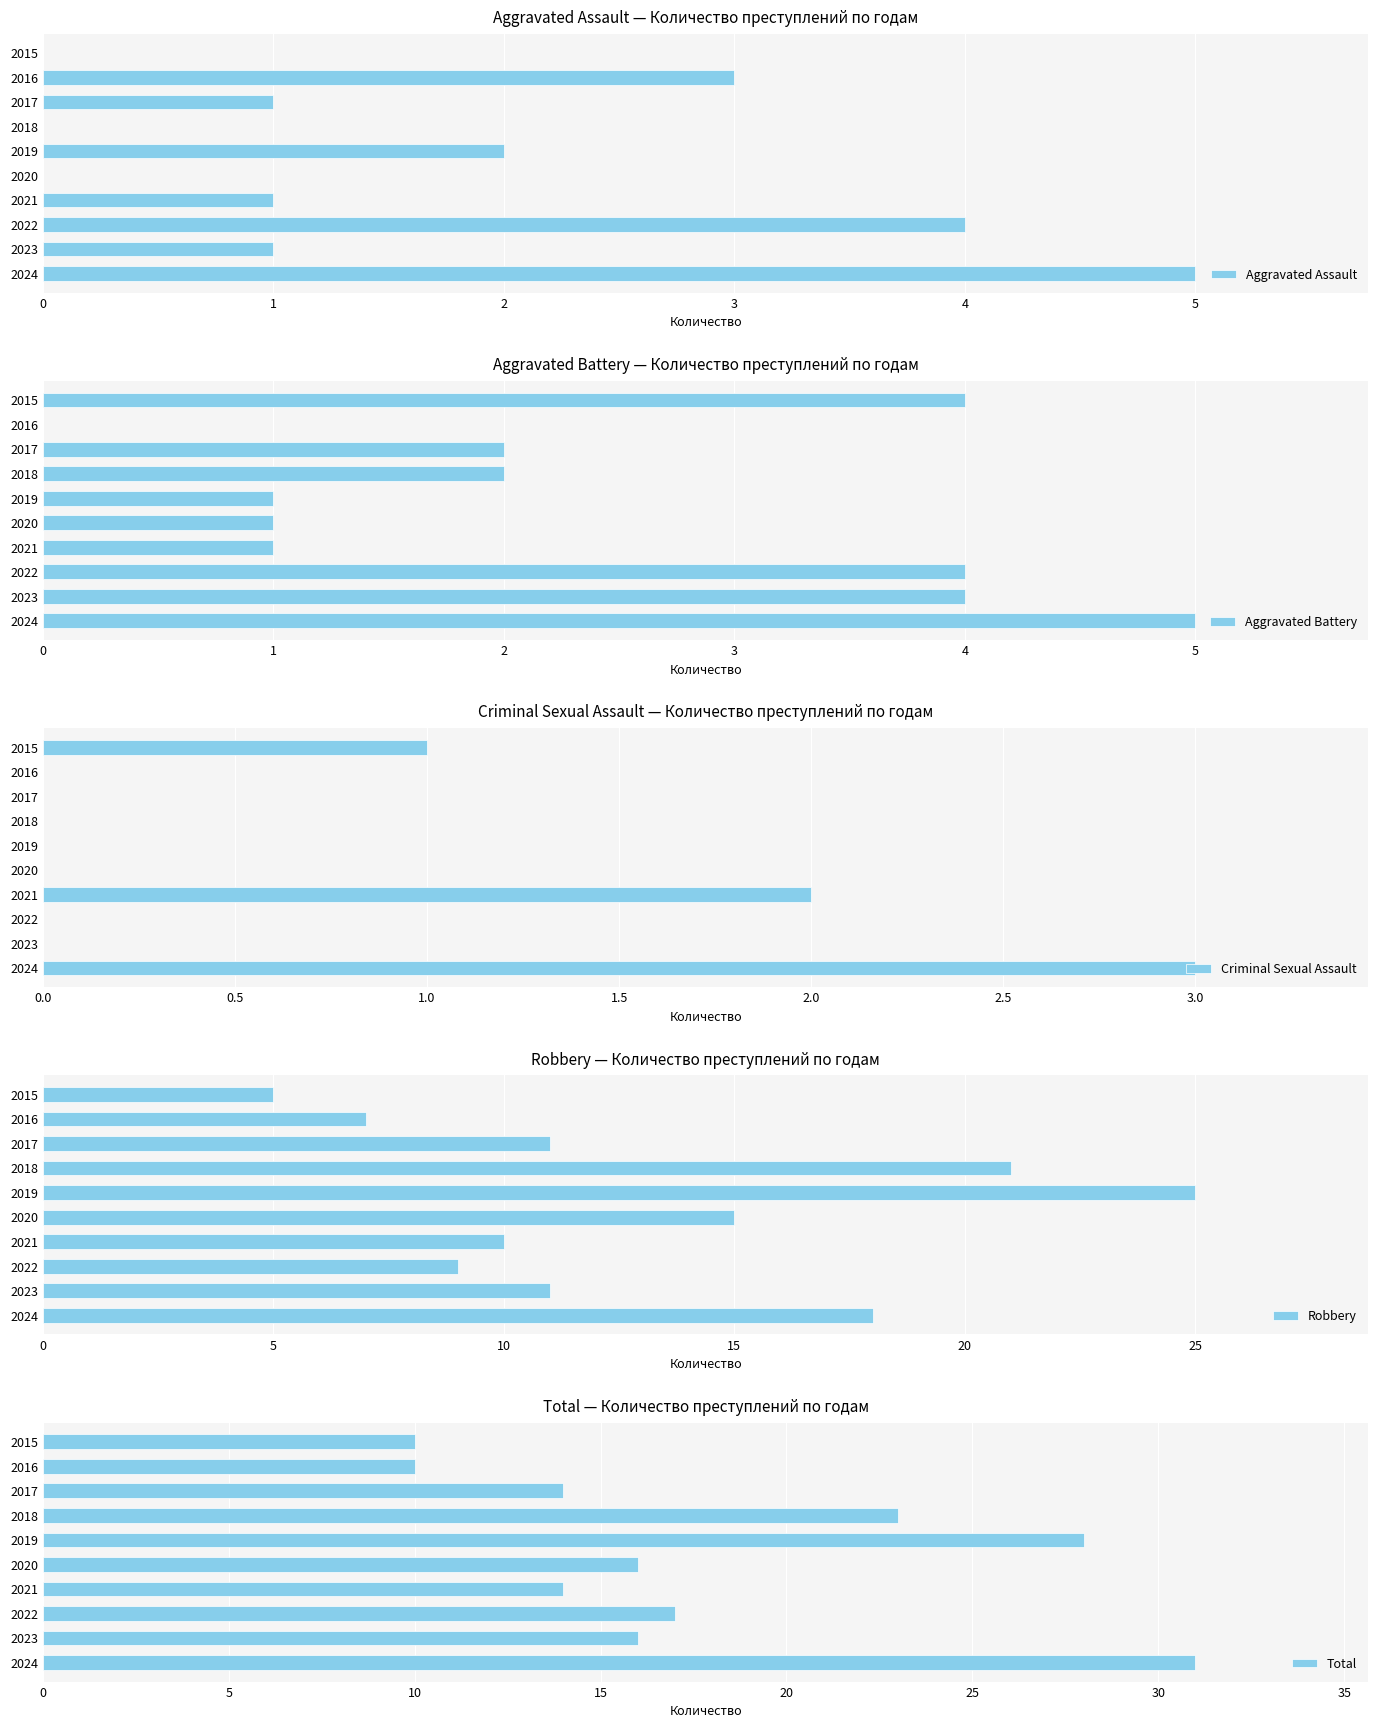

How many groups of bars are there?

10